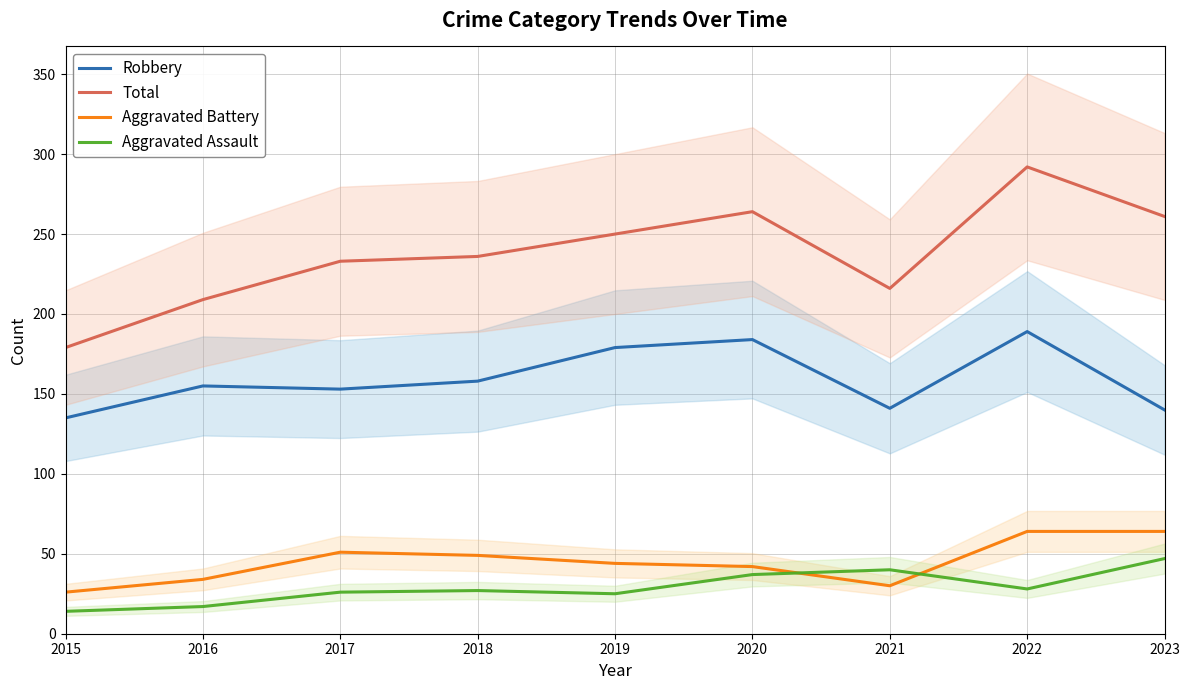

At which category does Aggravated Assault reach its first local valley?

2019